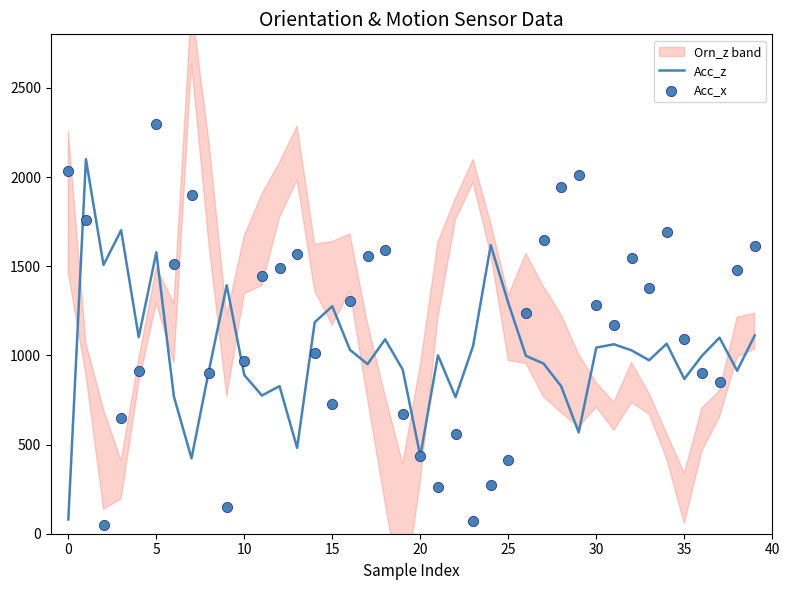

What is the total value across all series at 27?

2600.2